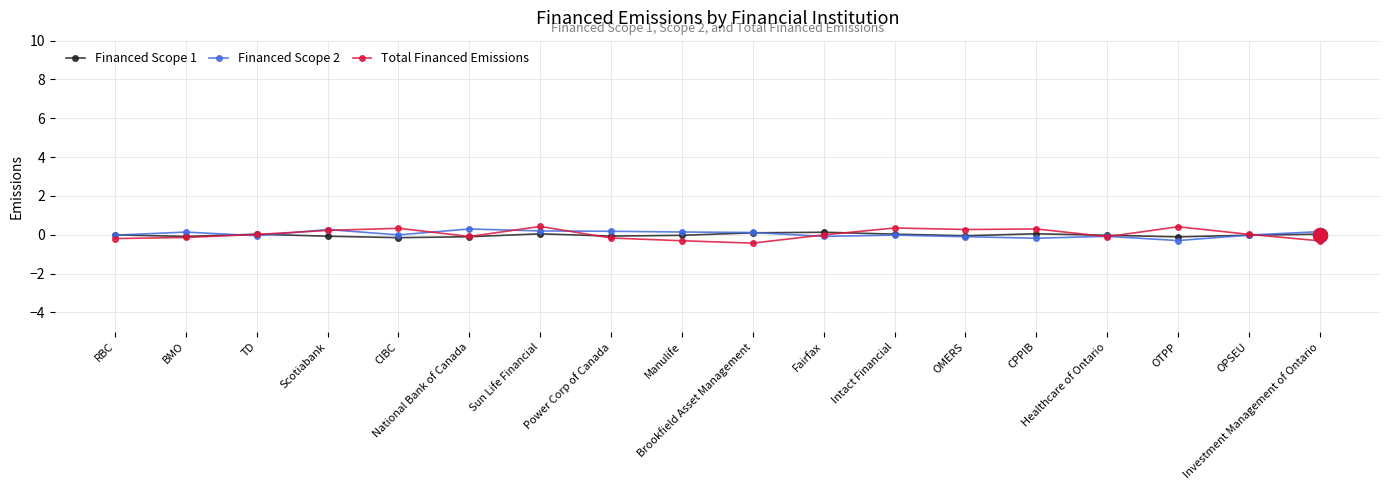

What is the label of the 6th point from the right?

OMERS